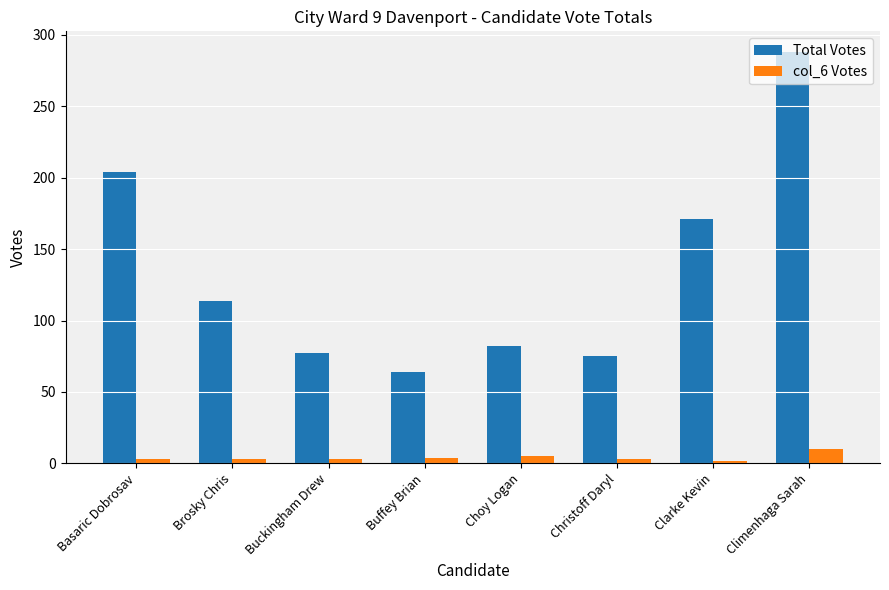

At Christoff Daryl, list the series in order from smallest to largest.

col_6 Votes, Total Votes